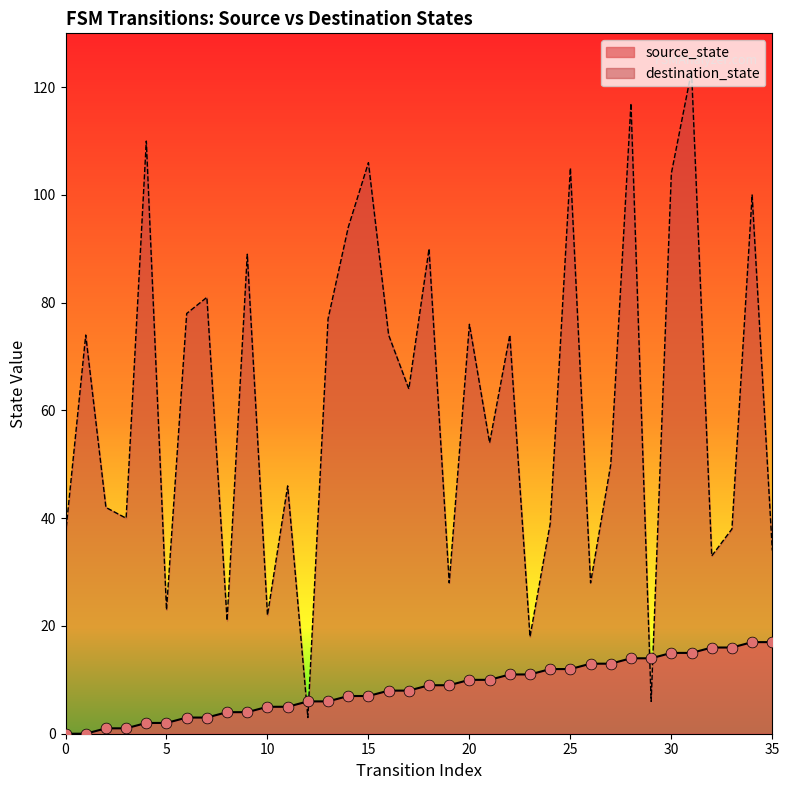

At which category is the sum across all series the highest?

31